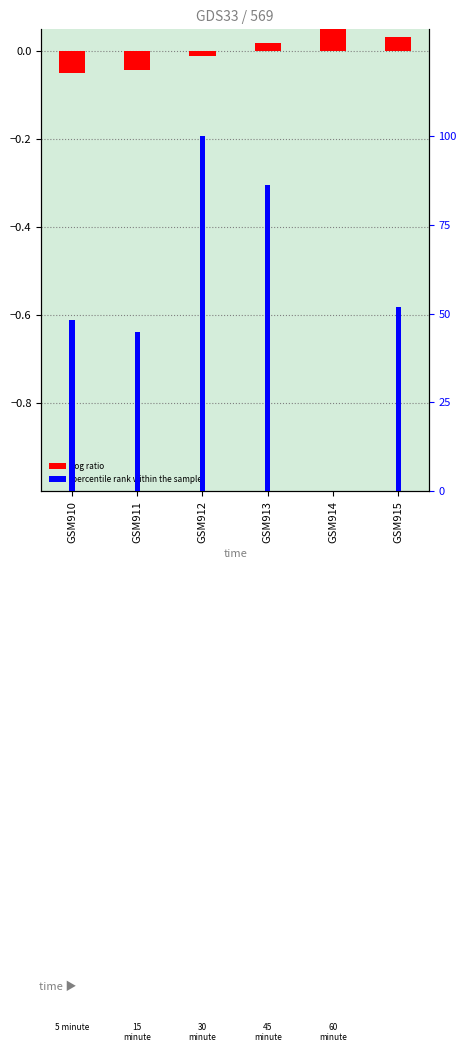

What is the sum of the percentile rank within the sample values at GSM915 and GSM912?

151.7